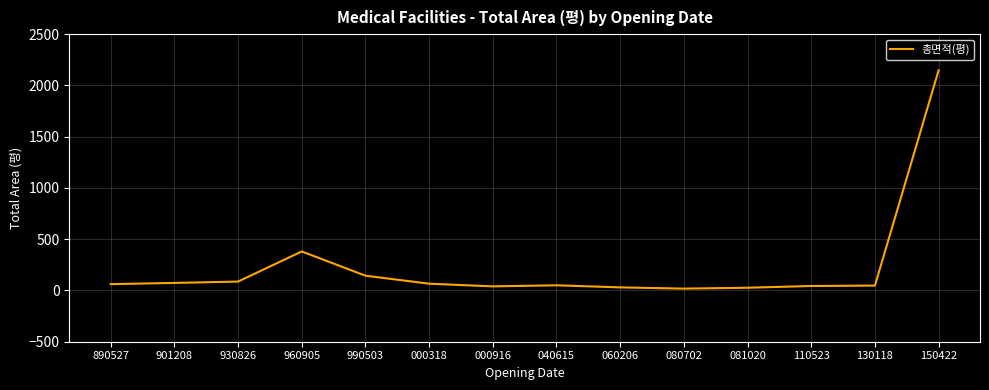

What is the greatest value displayed?

2146.9